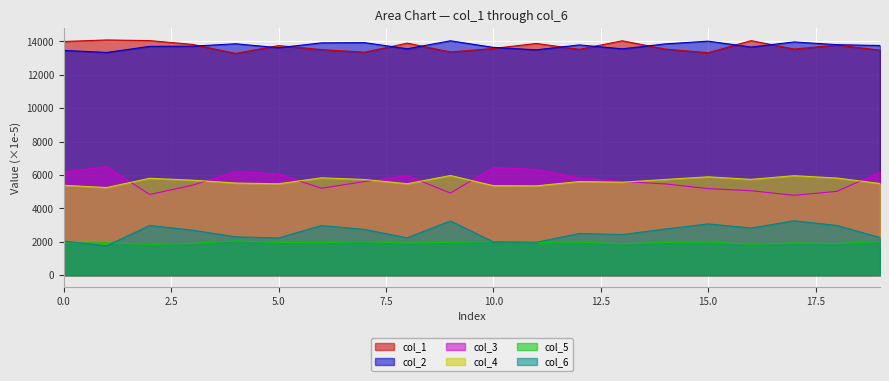

At how many categories does at least one series exceed 11253?

20